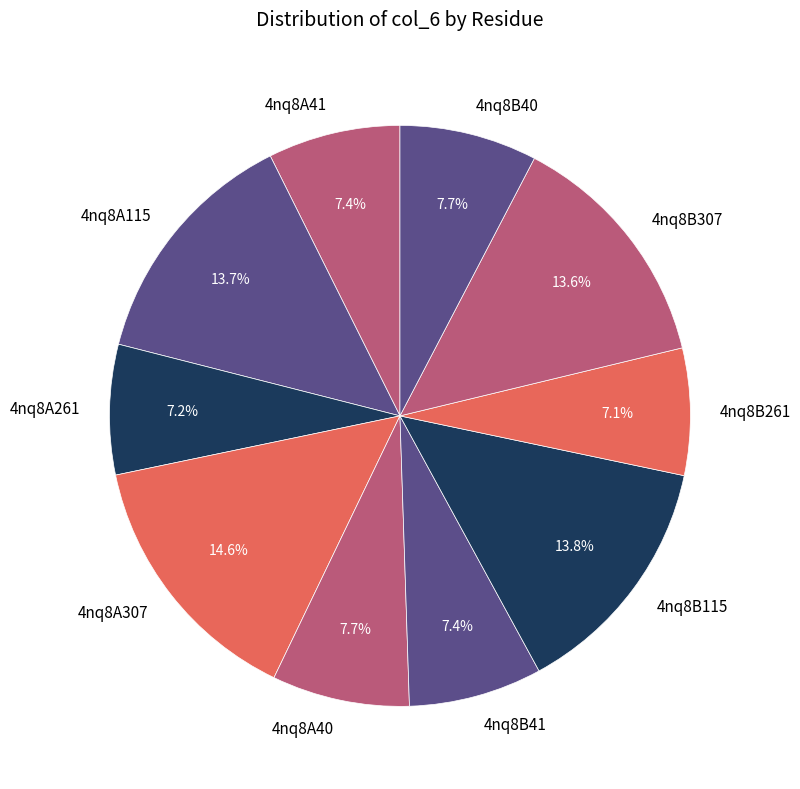

Is the sum of 4nq8A40 and 4nq8B40 greater than half?

No